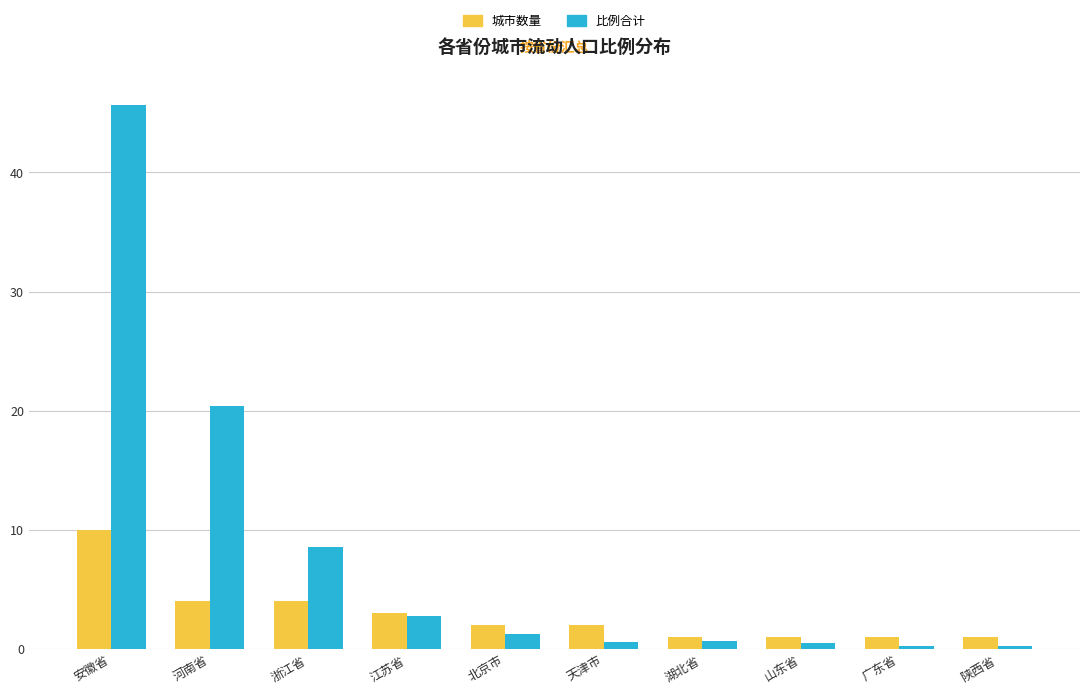

How many groups of bars are there?

10